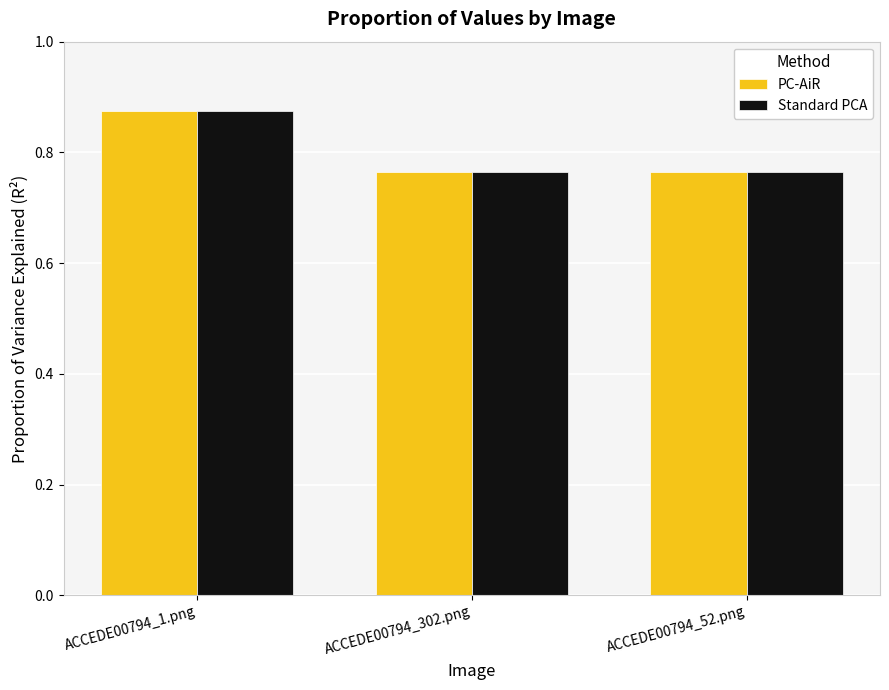

What is the sum of the PC-AiR values at ACCEDE00794_1.png and ACCEDE00794_52.png?

1.6